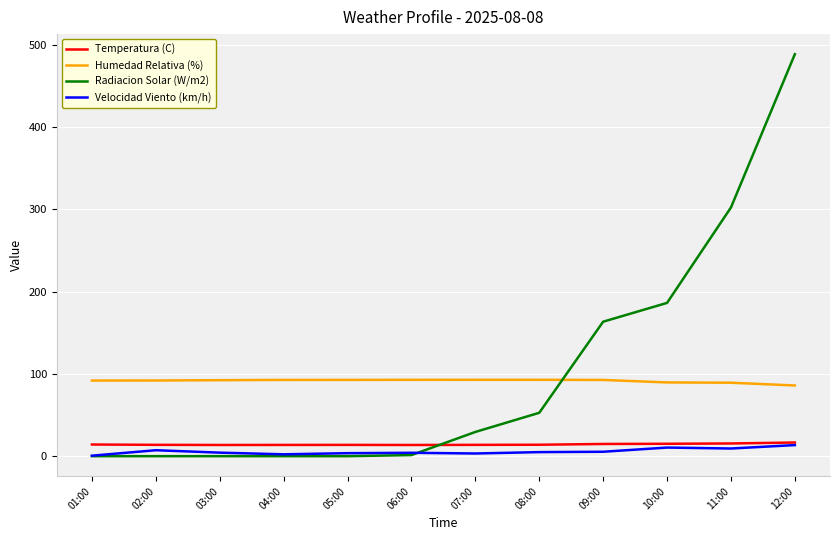

Is the value of Humedad Relativa (%) at 02:00 greater than the value of Radiacion Solar (W/m2) at 02:00?

Yes